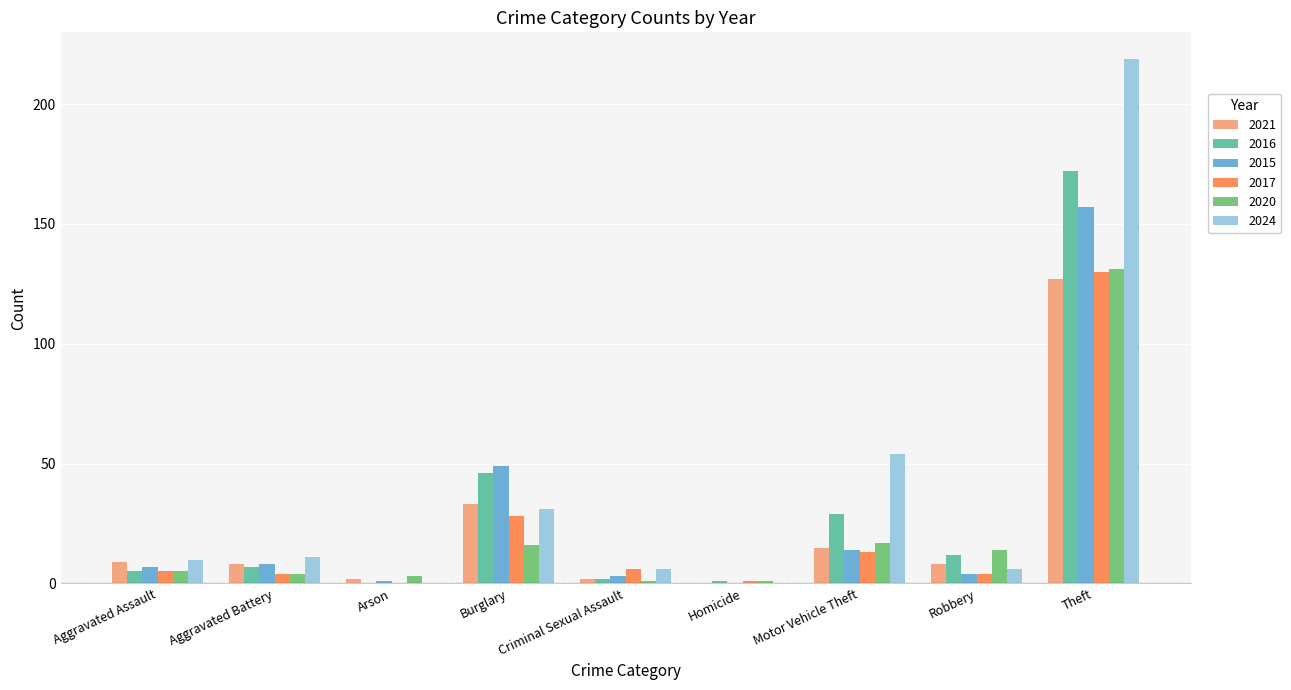

What is the total value across all series at Theft?

936